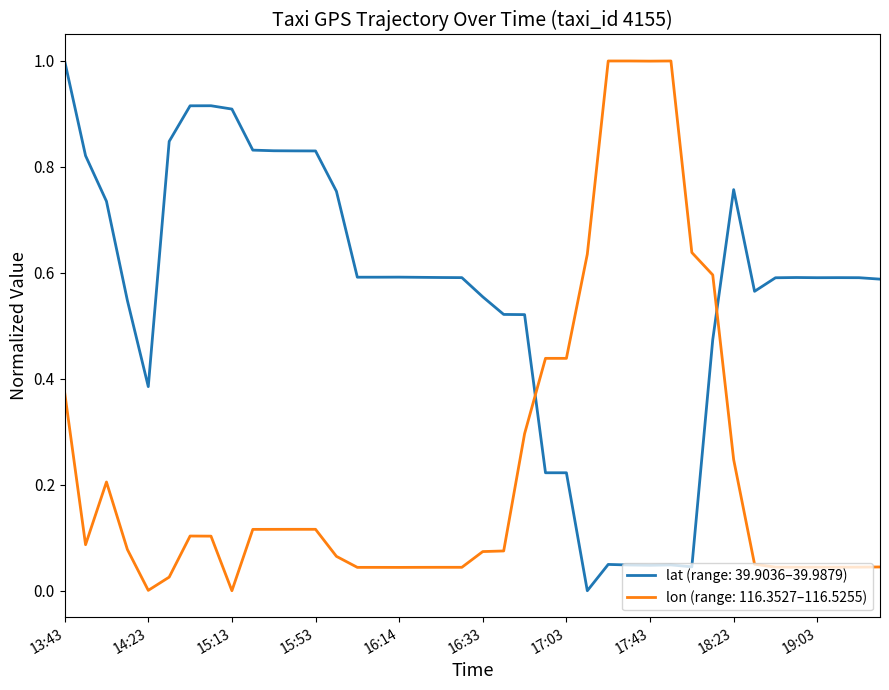

Rank the series by their average value, from lowest to highest.

lon (range: 116.3527–116.5255), lat (range: 39.9036–39.9879)